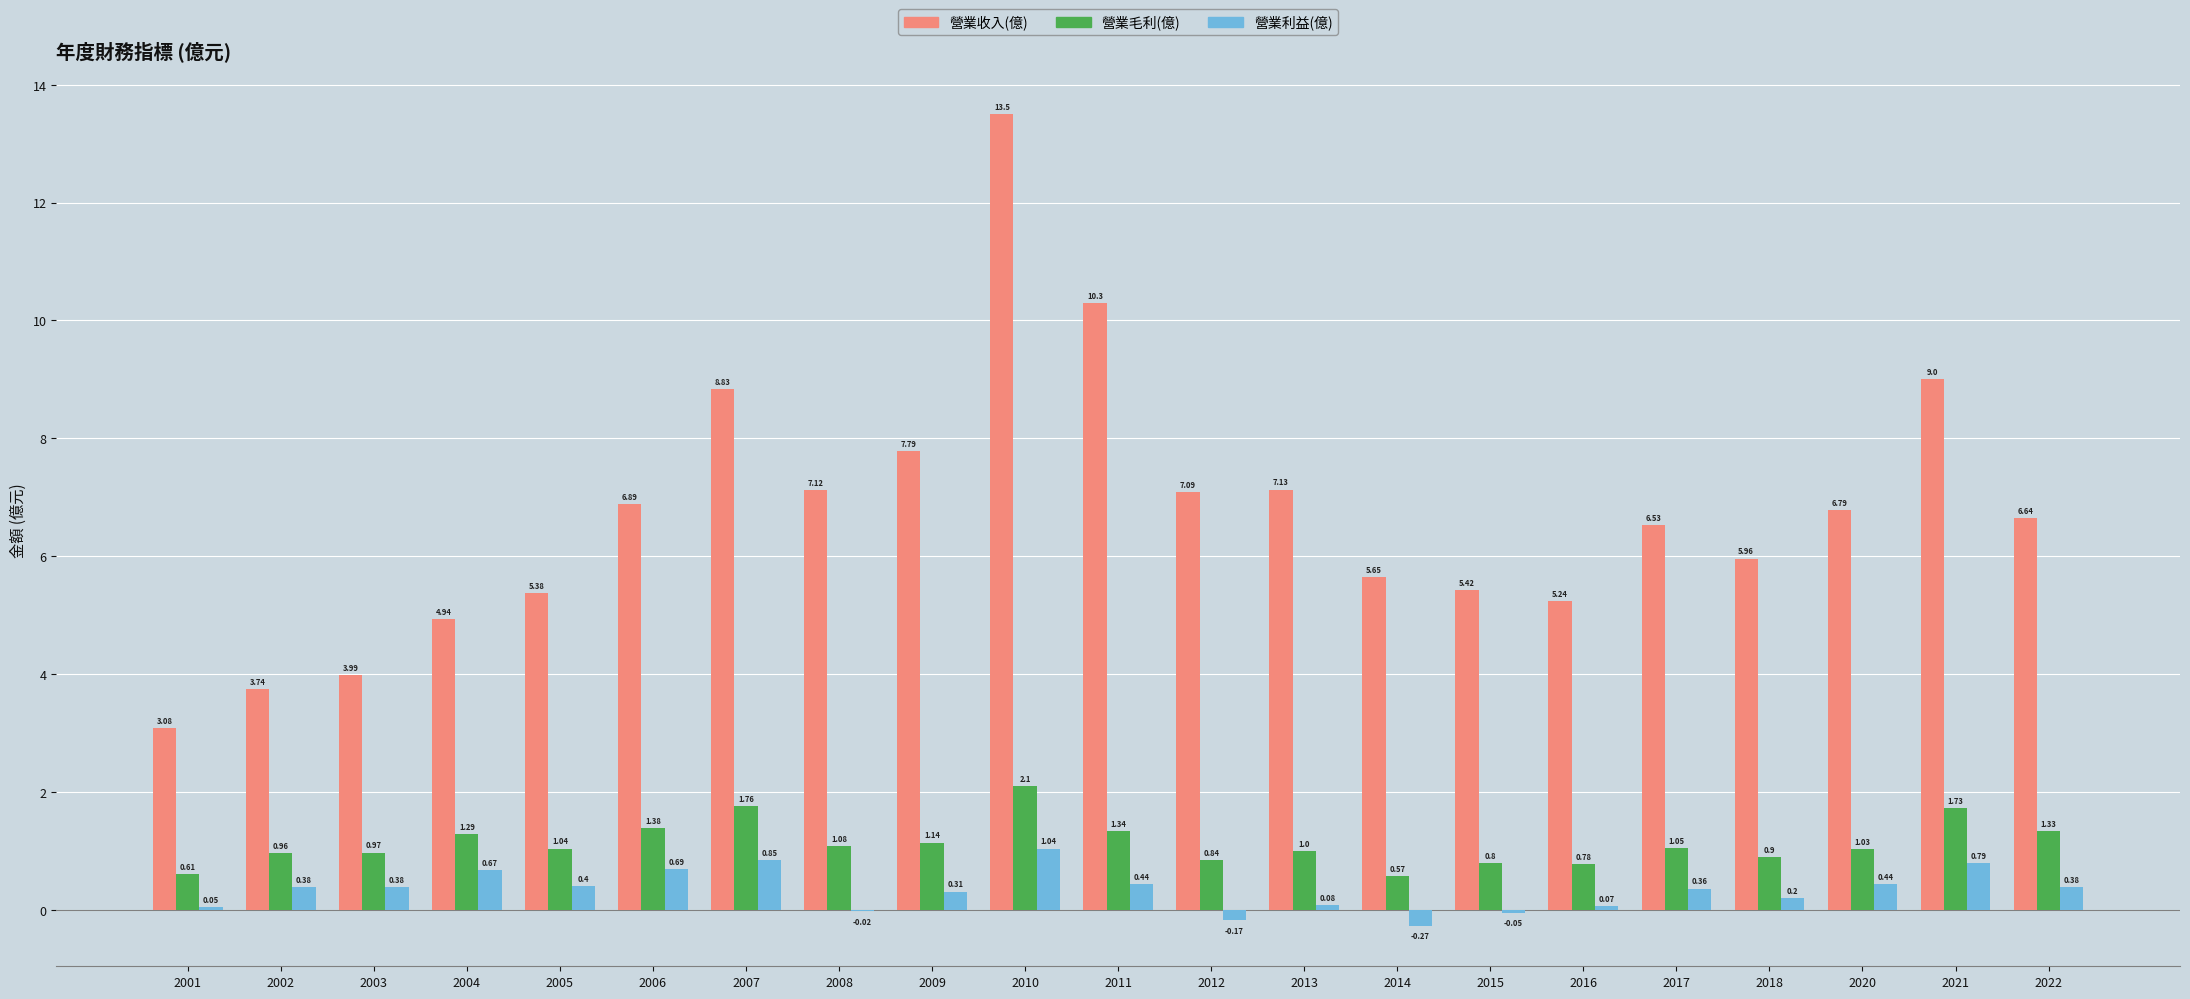

What is the maximum value shown in the chart?

13.5